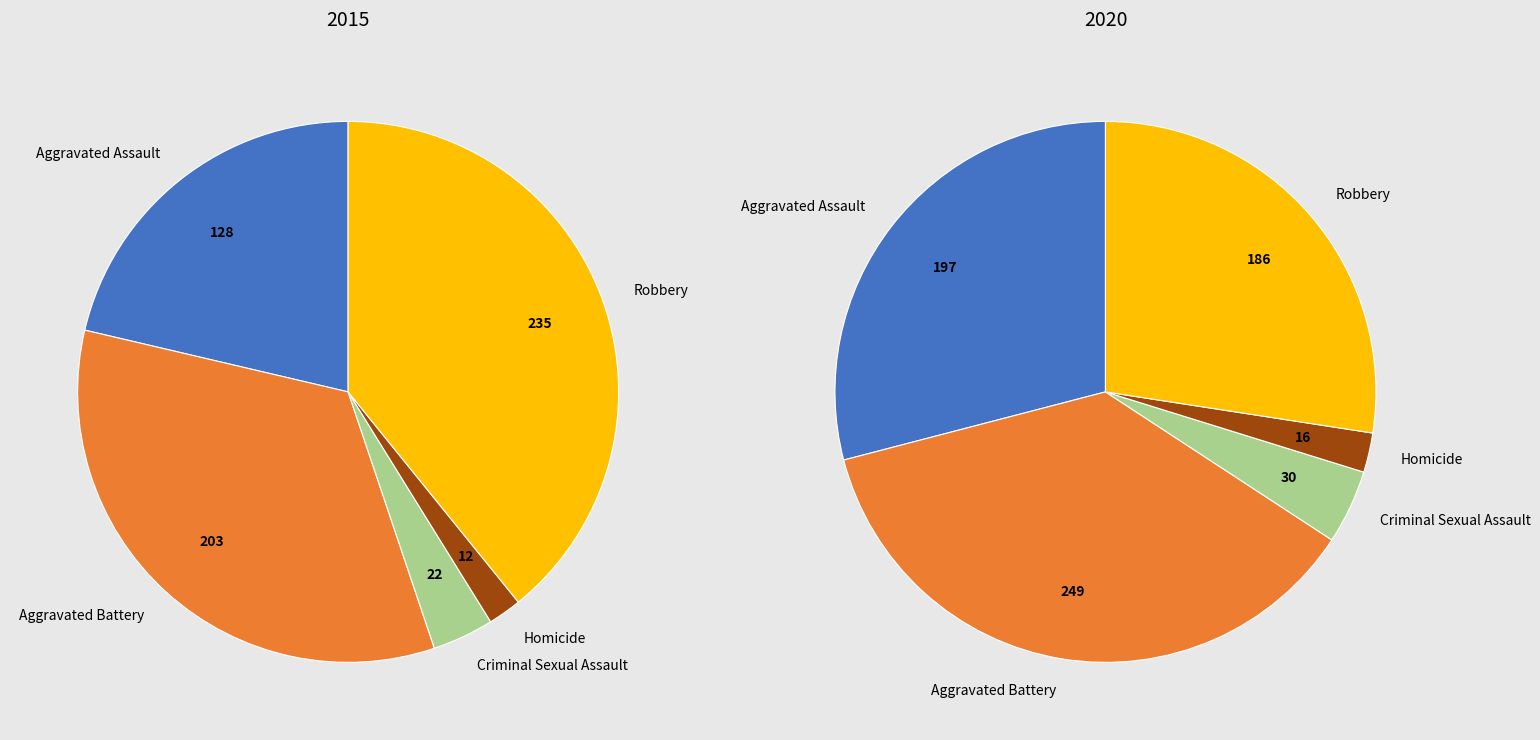

Does Robbery represent more than half of the total?

No